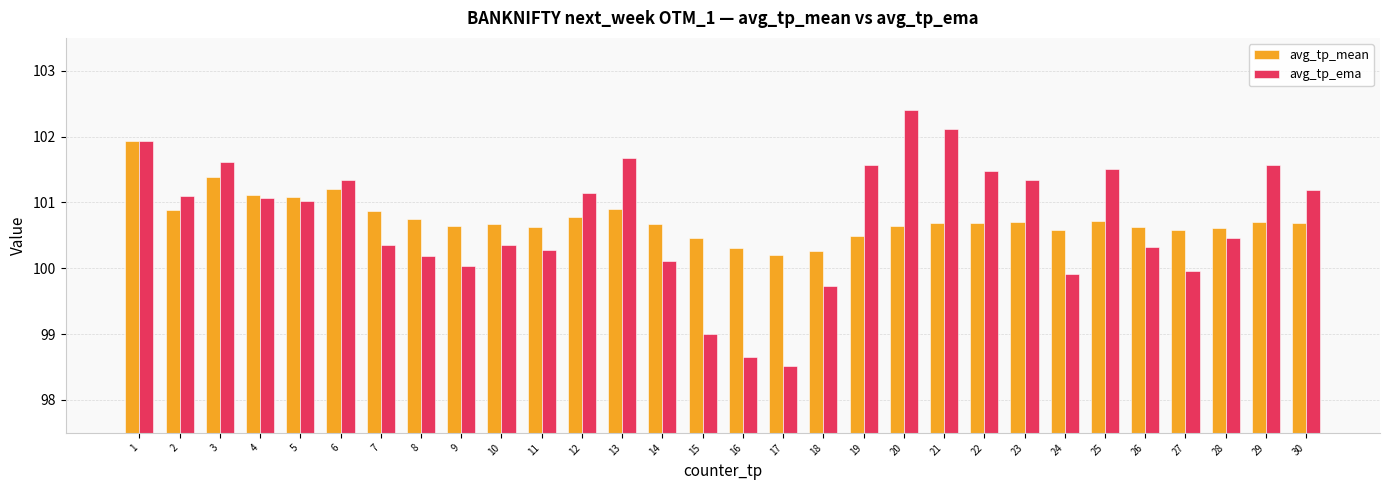

List the series in order of their peak value, highest first.

avg_tp_ema, avg_tp_mean